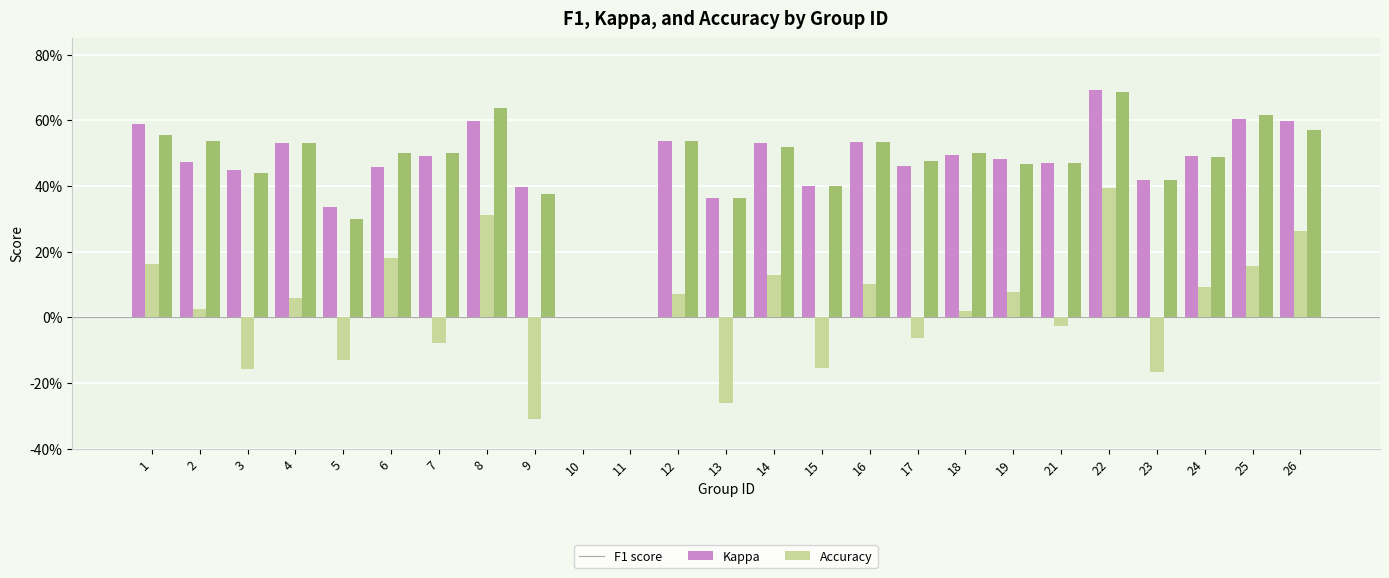

At which category does the chart reach its peak across all series?

22